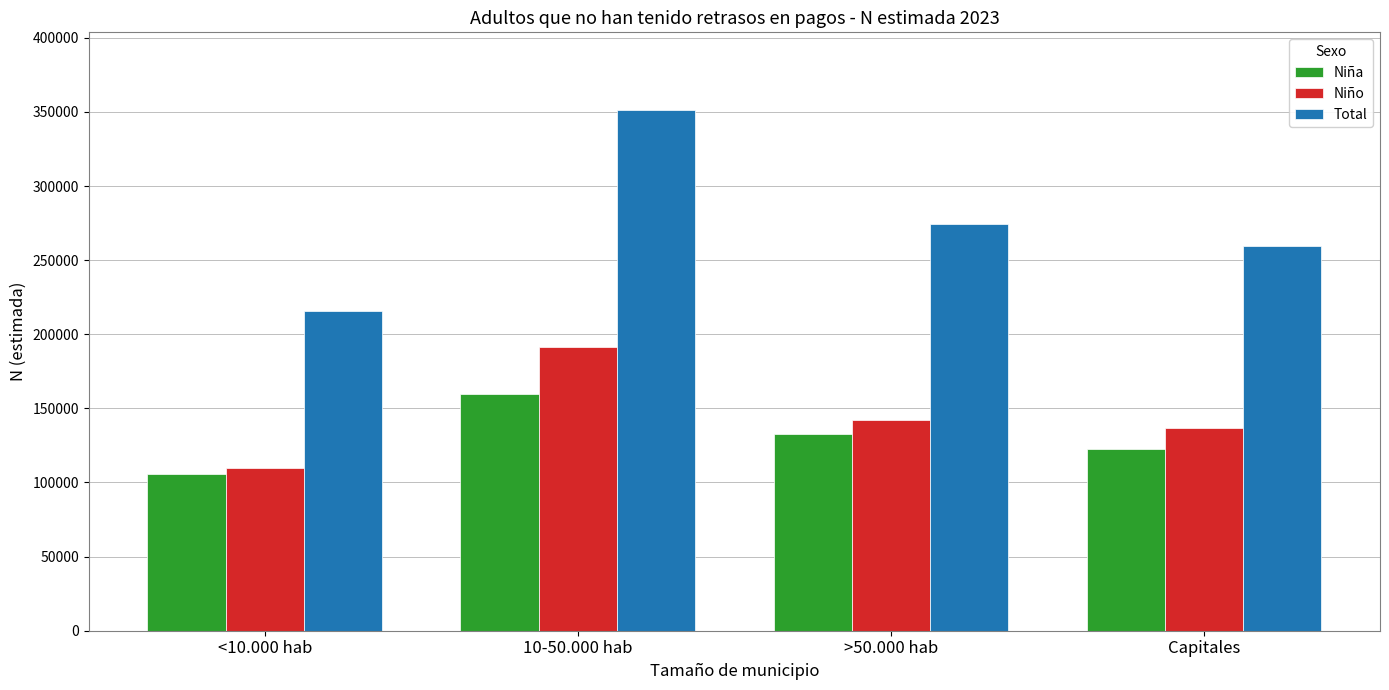

Rank the categories by Total value from highest to lowest.

10-50.000 hab, >50.000 hab, Capitales, <10.000 hab